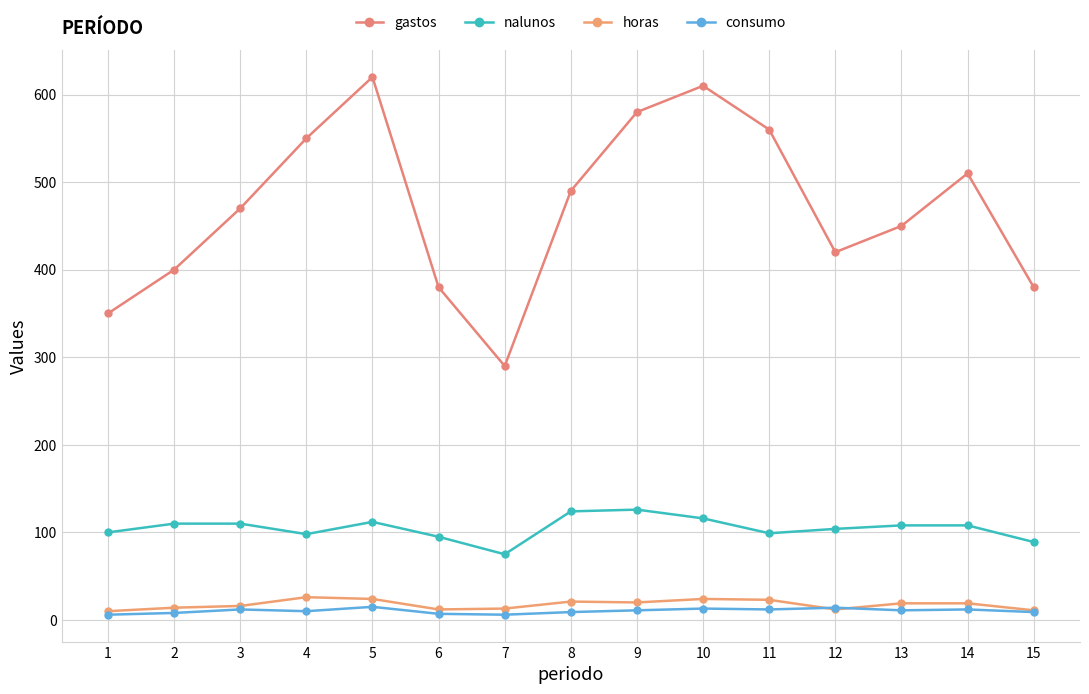

Does the chart display data point markers on the line(s)?

Yes